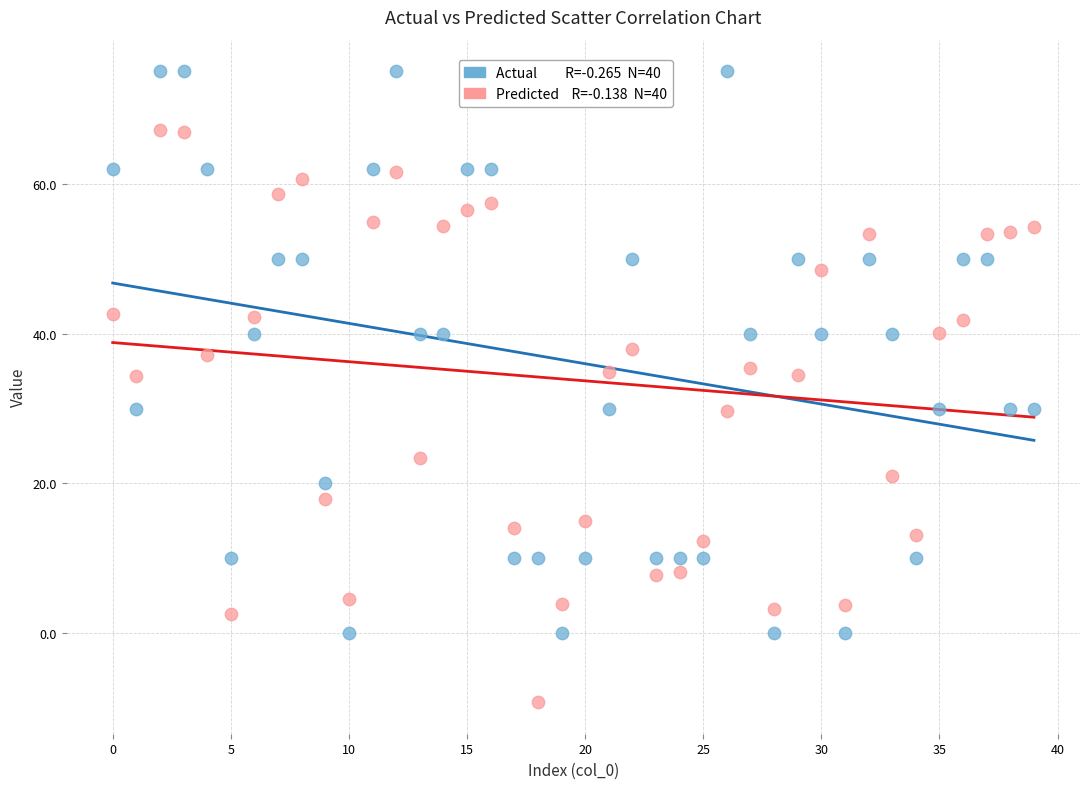

Across all data points, what is the range of Y values (max minus min)?

84.2